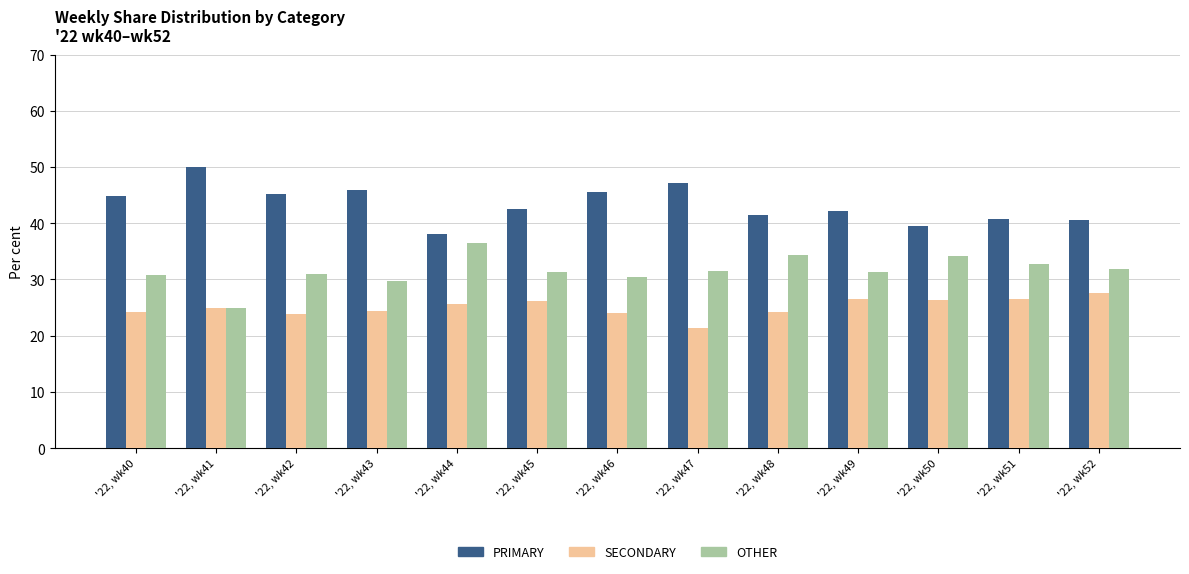

What is the difference between the highest and lowest values at '22, wk44?

12.5